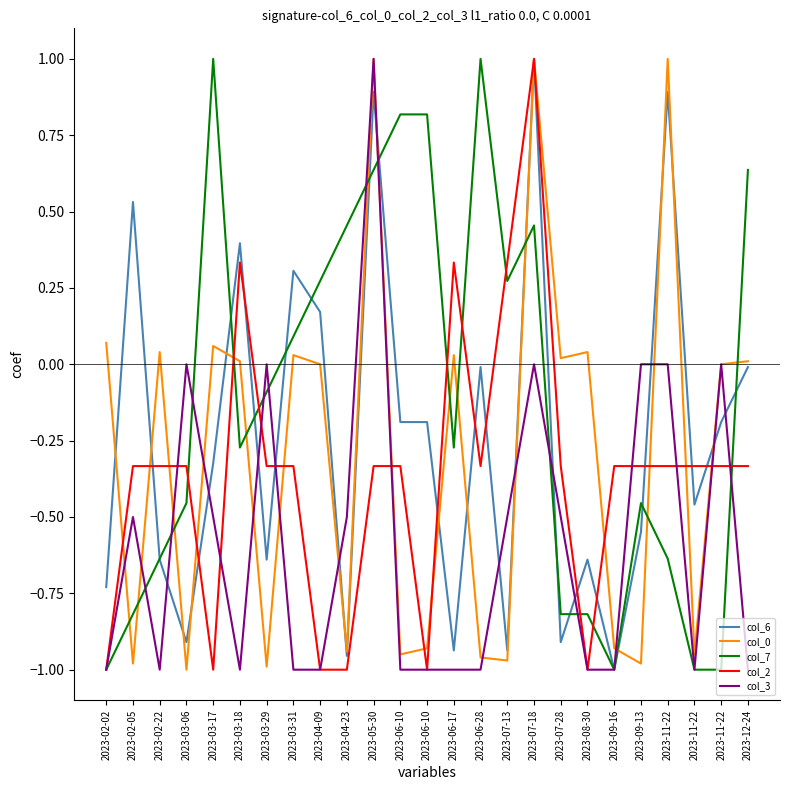

True or false: col_7 has more than 0 interior local peaks.

True